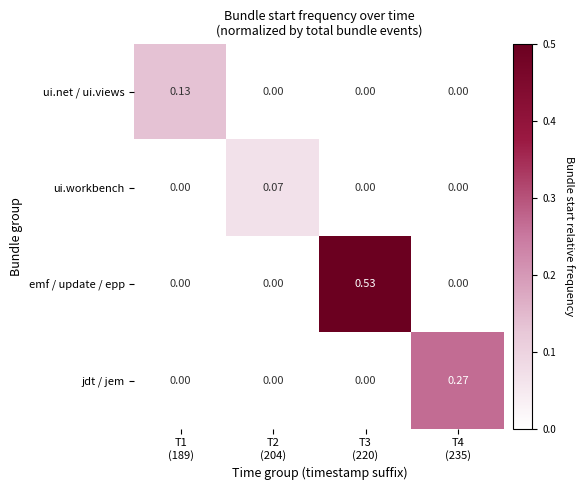

List the series in order of their peak value, highest first.

emf / update / epp, jdt / jem, ui.net / ui.views, ui.workbench